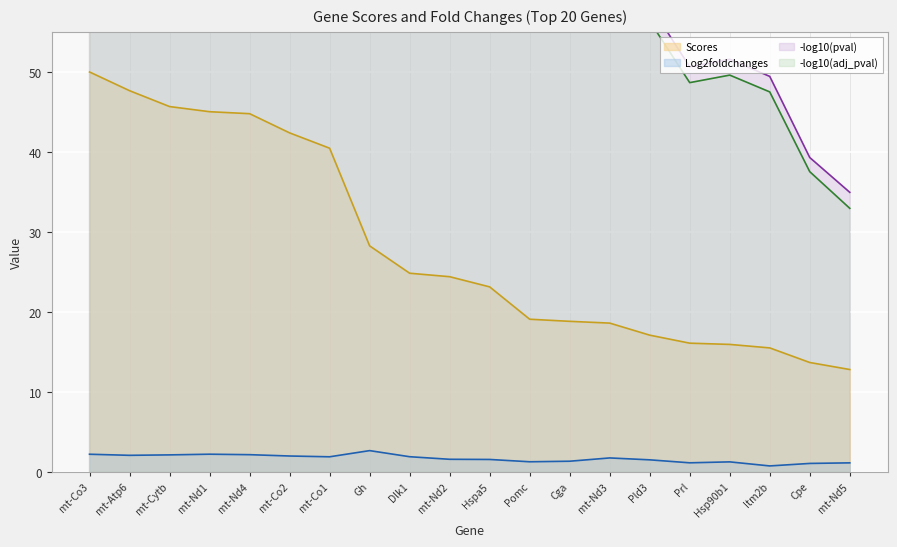

Is it true that neg_log10_pval equals 103.9 at Dlk1?

True